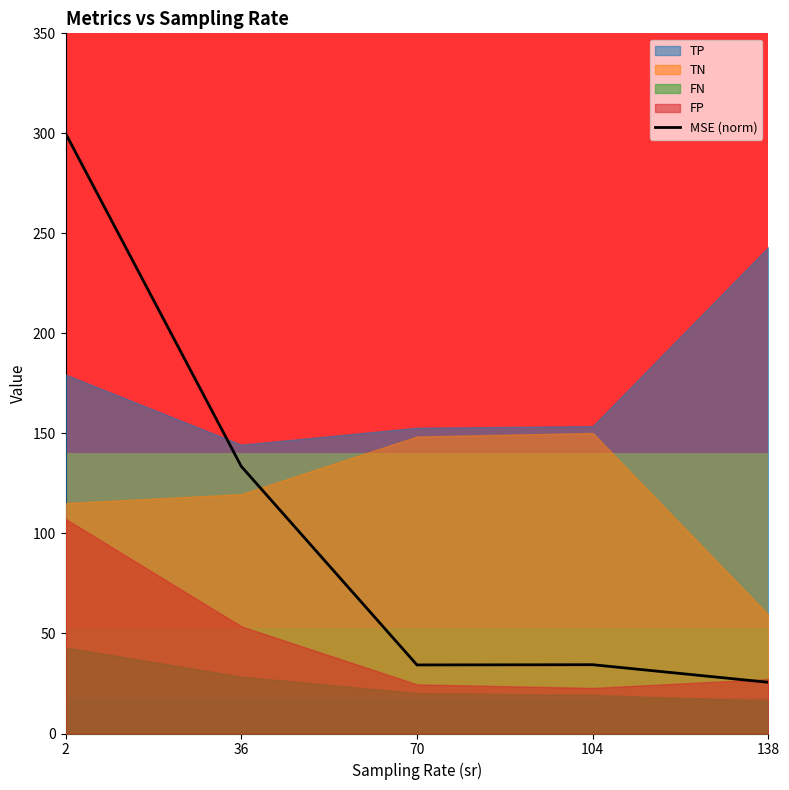

How many lines are shown in the chart?

1